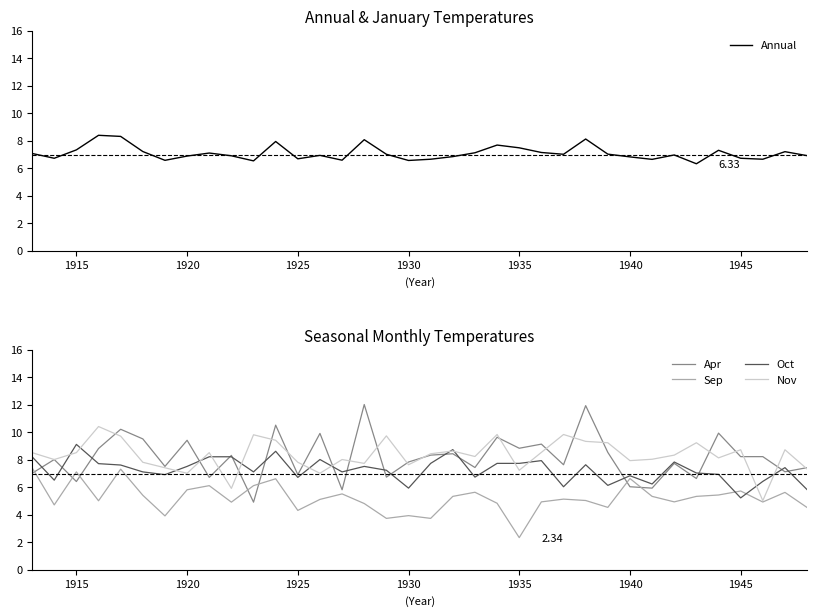

Is it true that Sep equals 1.3 at 1925?

False